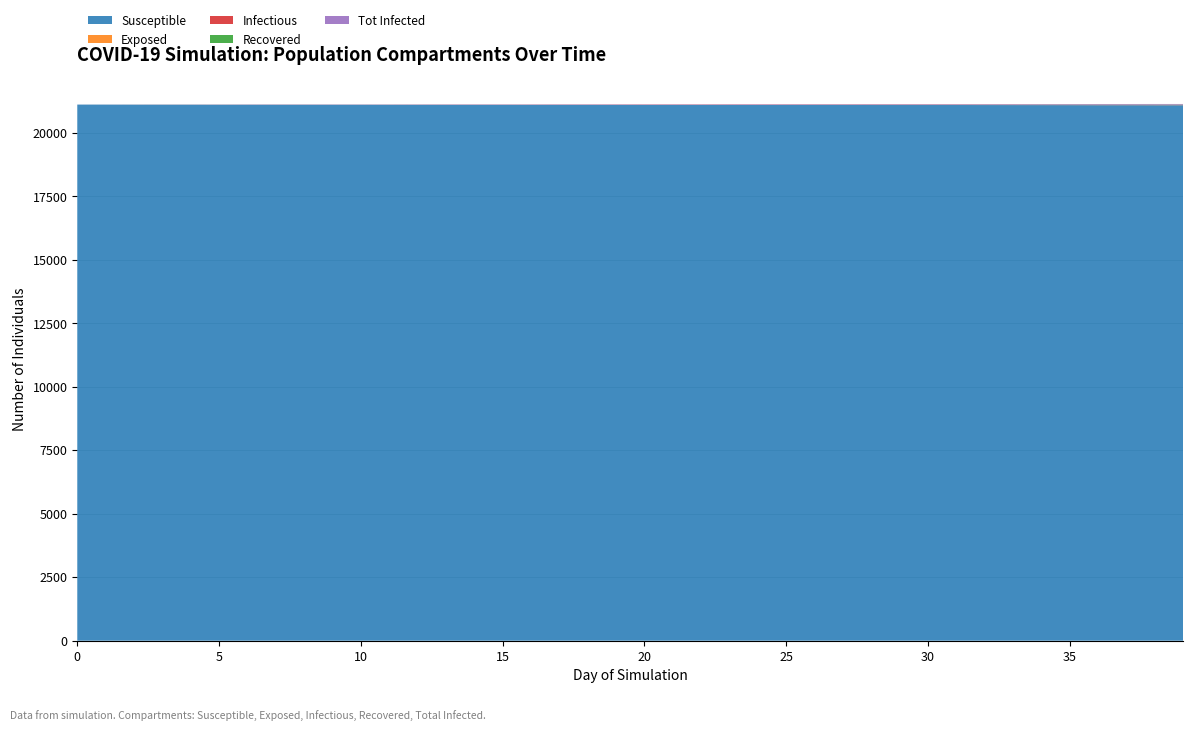

Reading left to right, extract all data points from this chart.

Susceptible: 21115	21114	21113	21112	21112	21111	21111	21110	21110	21110	21110	21109	21108	21107	21107	21107	21106	21105	21105	21104	21102	21102	21101	21100	21100	21100	21099	21099	21098	21098	21098	21098	21097	21096	21095	21094	21092	21092	21091	21091
Exposed: 0	1	2	2	2	3	1	2	2	1	1	2	2	2	2	2	3	2	2	3	5	4	5	4	2	2	2	2	2	2	1	1	2	2	2	3	4	4	5	5
Infectious: 0	0	0	1	1	1	3	3	3	3	3	3	4	5	5	5	5	7	7	7	7	8	7	9	10	10	10	10	11	11	11	11	10	11	9	9	10	10	9	9
Recovered: 0	0	0	0	0	0	0	0	0	0	0	0	0	0	0	0	0	0	0	0	0	0	1	1	1	2	3	3	3	3	4	4	5	5	8	8	8	8	9	9
Tot Infected: 1	2	3	4	4	5	5	6	6	6	6	7	8	9	9	9	10	11	11	12	14	14	15	16	16	16	17	17	18	18	18	18	19	20	21	22	24	24	25	25